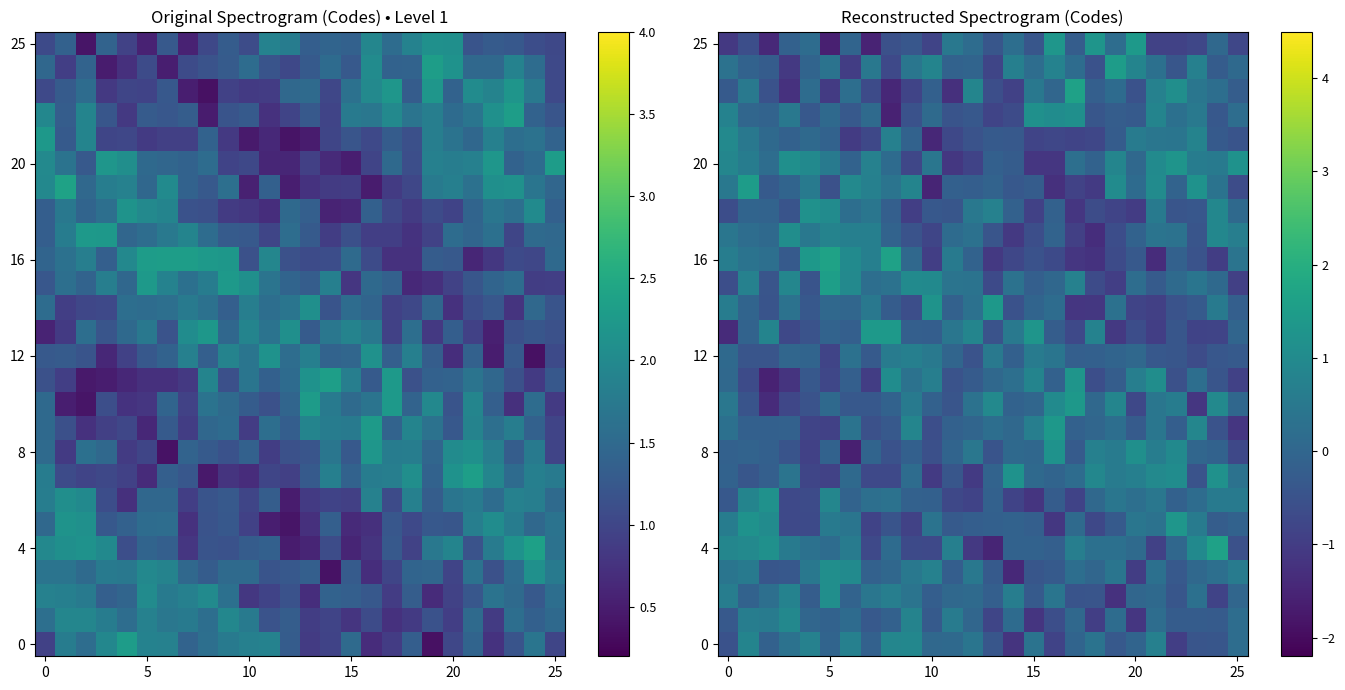

How many values in 25 are below zero?

17